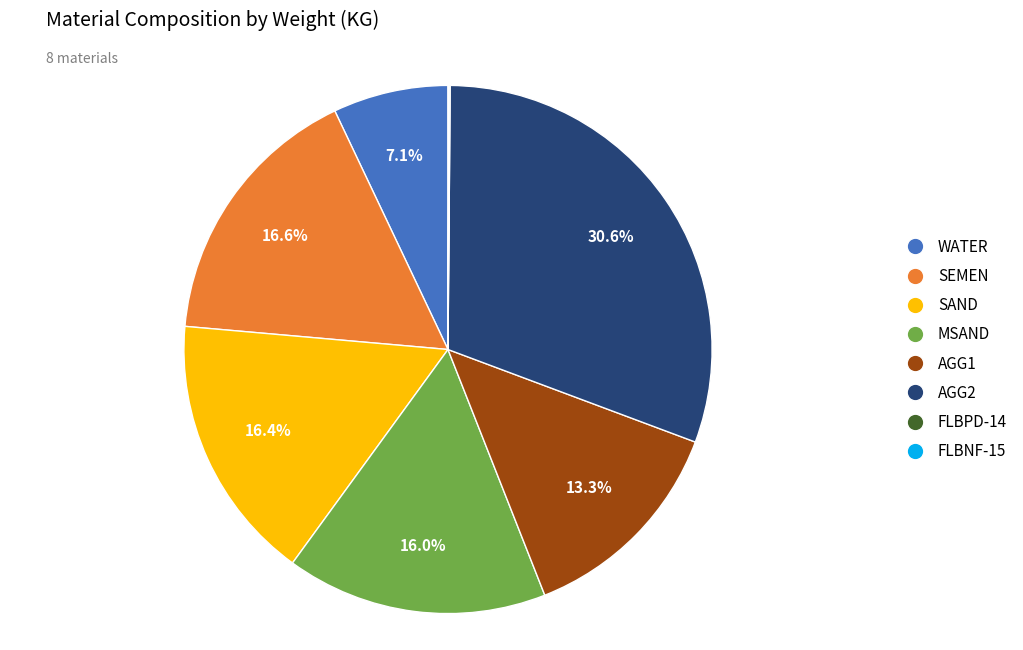

Does any single category account for the majority?

No